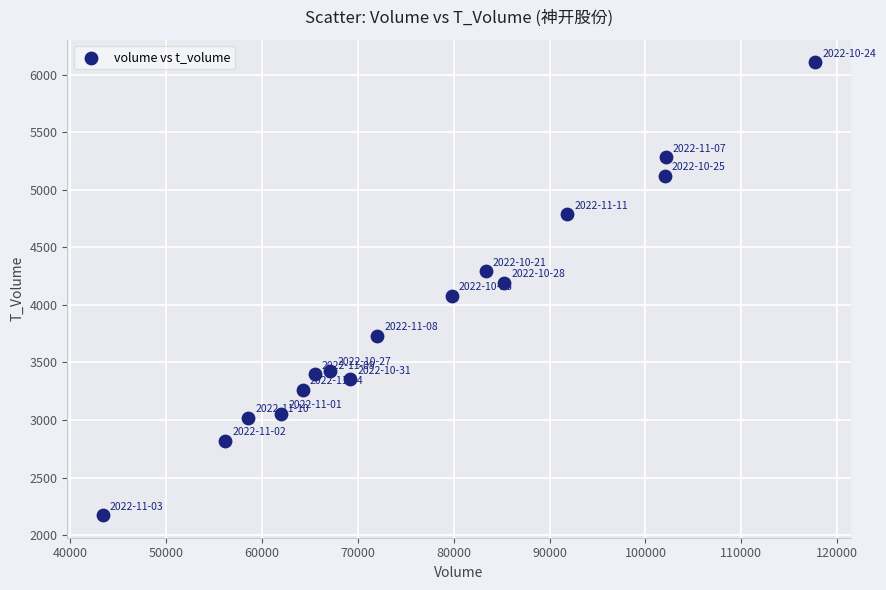

What is the range of Y values (max minus min)?

3931